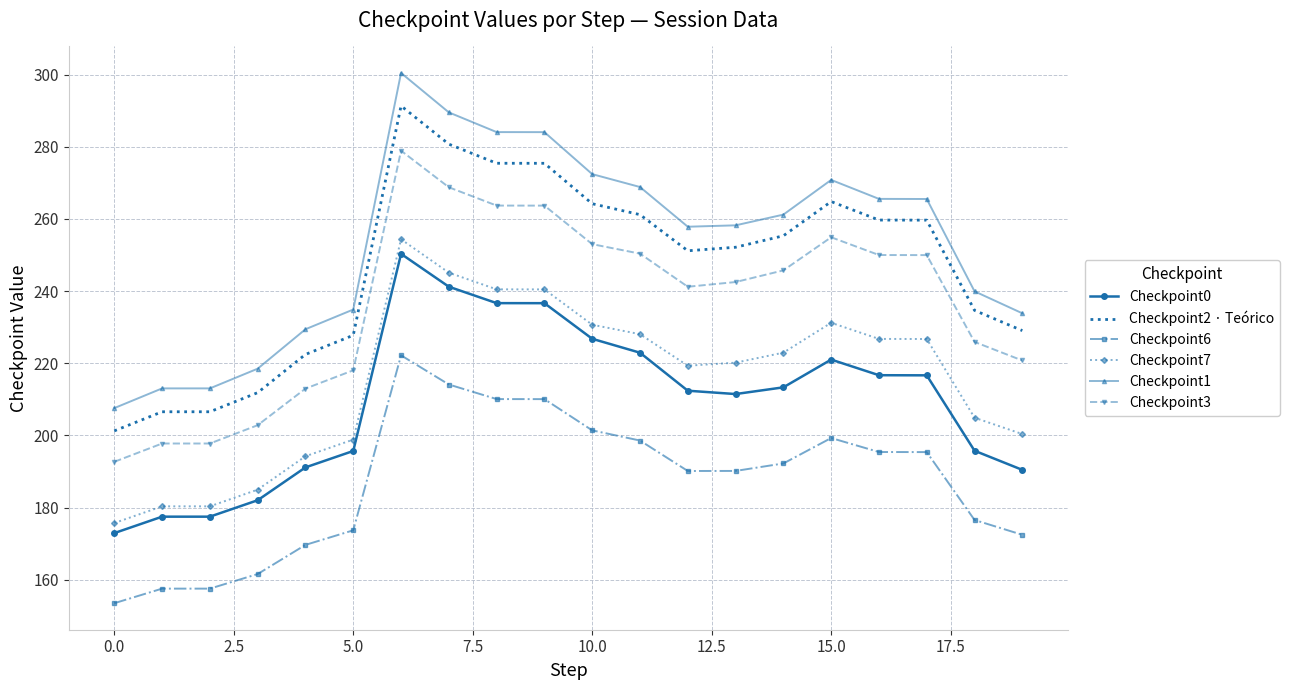

What is the maximum value for Checkpoint0?

250.3